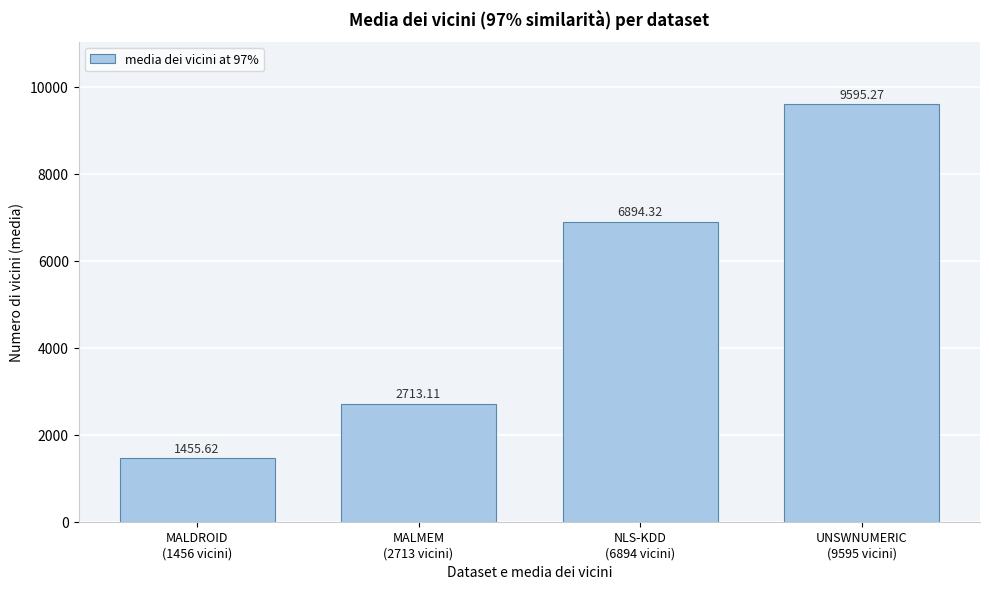

What is the average value?

5164.6